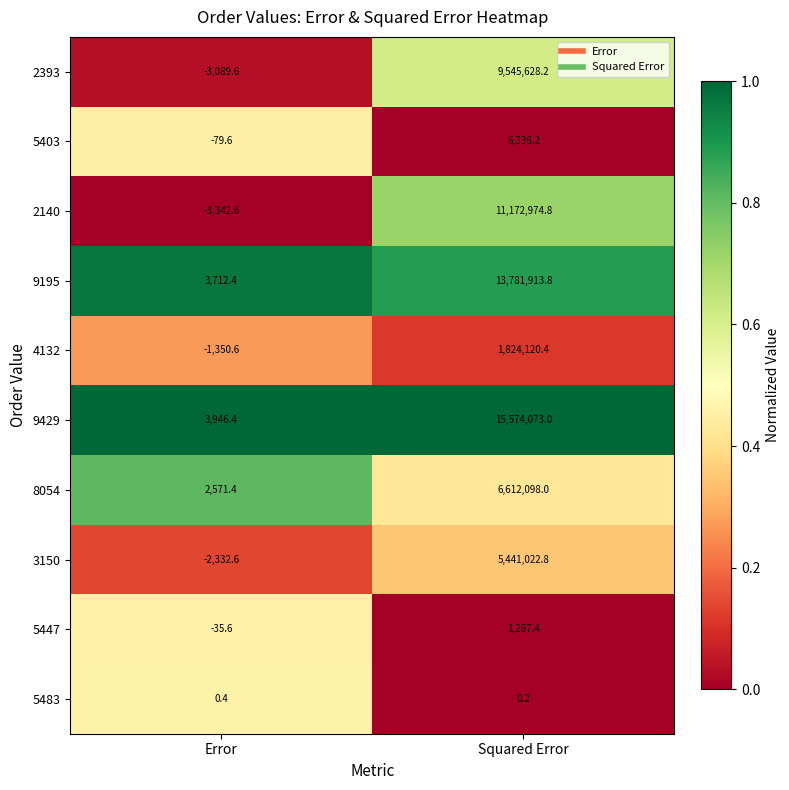

Is it true that 2393 equals -1243.7 at Error?

False